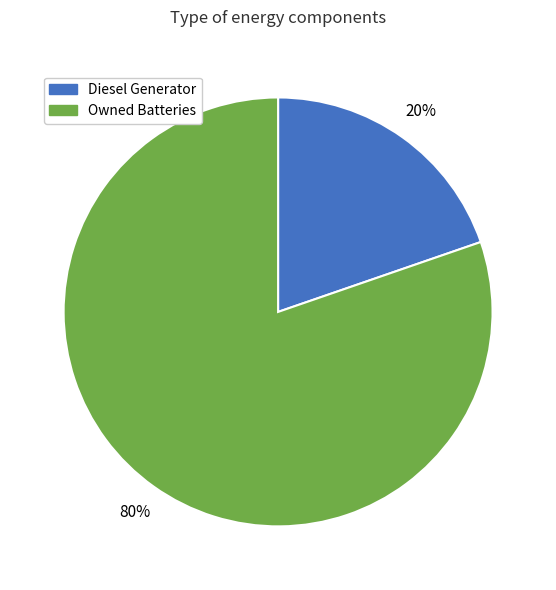

To the nearest percent, what is the average slice percentage?

50%